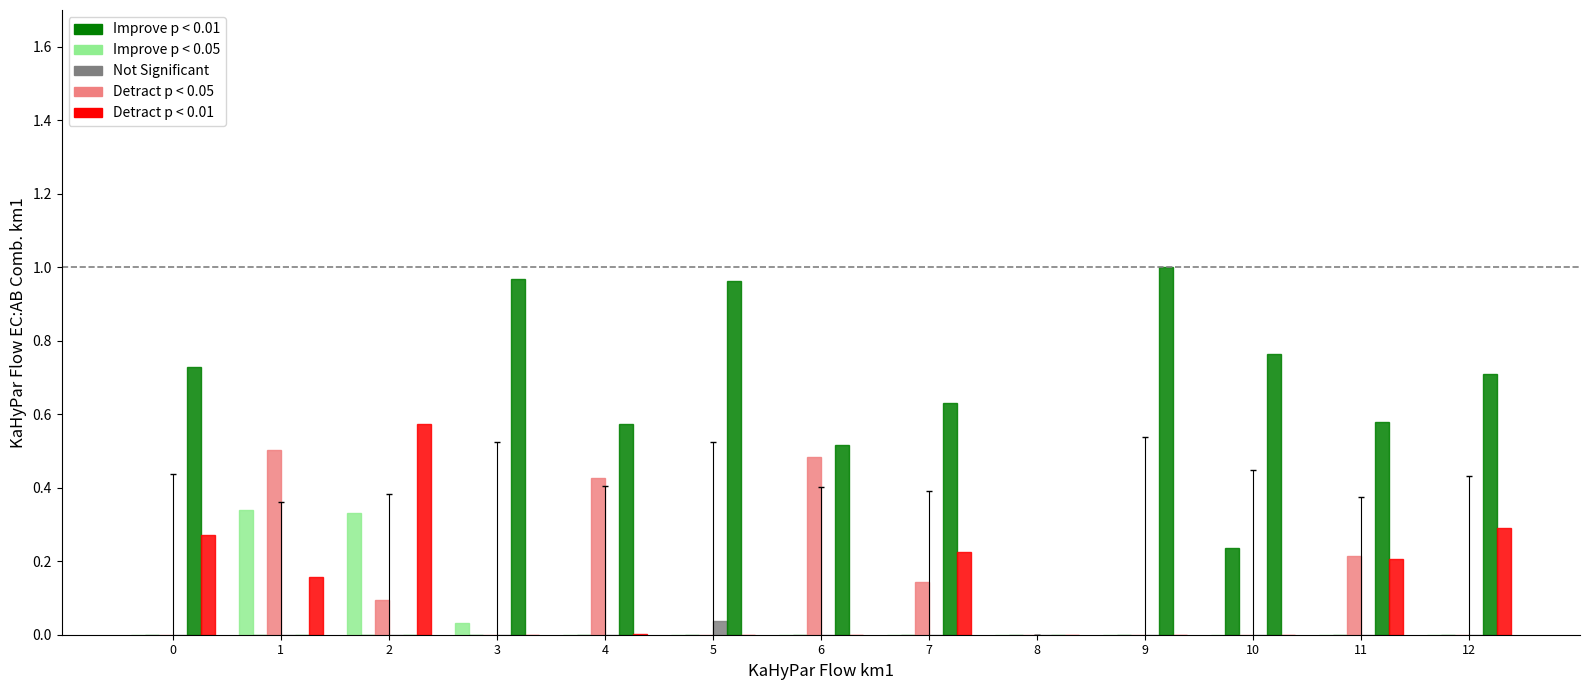

True or false: Detract p < 0.01 has a value of 0.2 at 7.

True